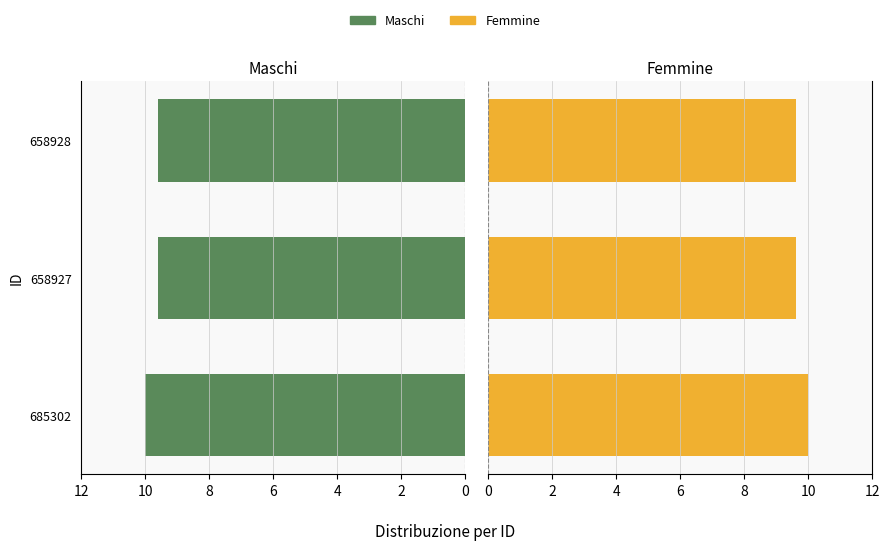

List the series in order of their peak value, highest first.

Maschi, Femmine